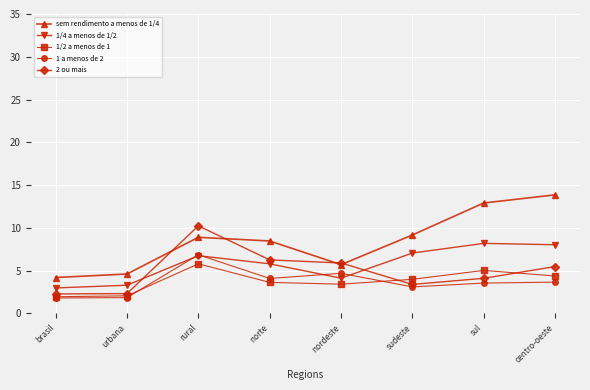

The value of sem rendimento a menos de 1/4 at urbana is 4.6. True or false?

True